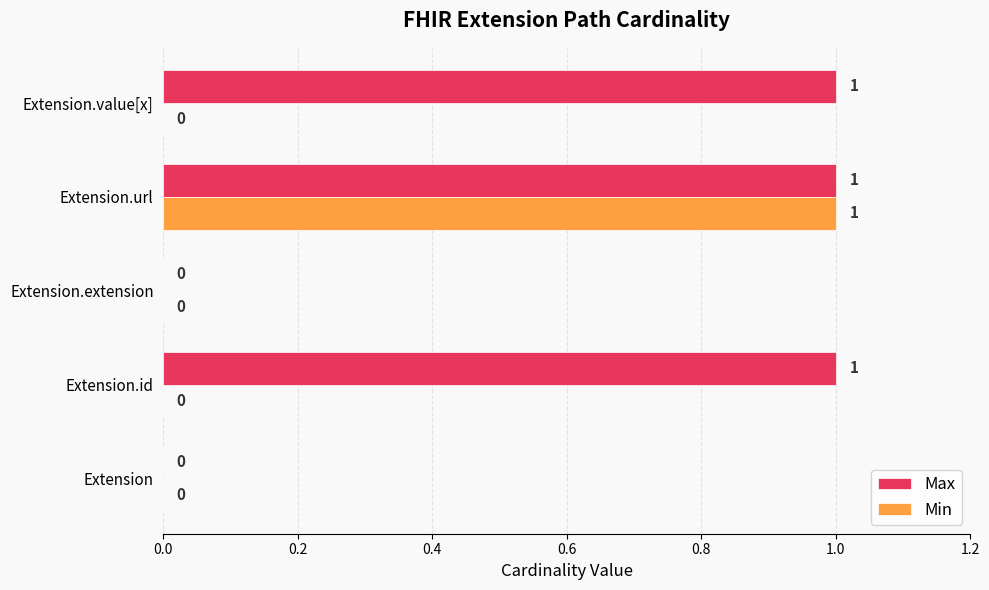

Which series has the largest total across all categories?

Max